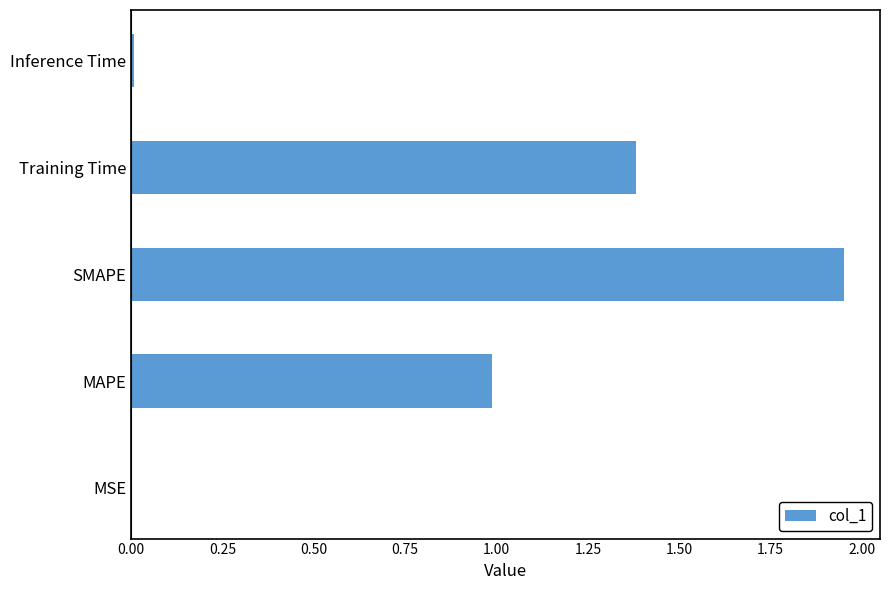

What is the change in value from MAPE to Training Time?

+0.4